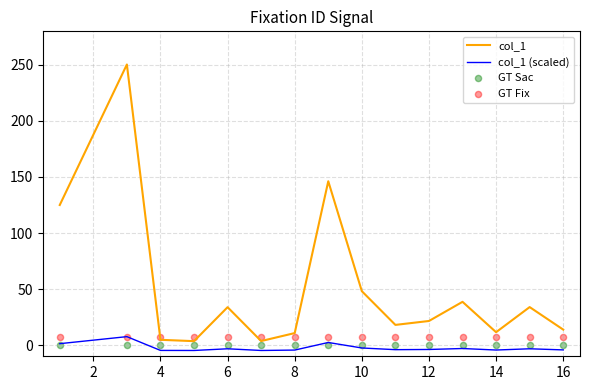

At how many categories does at least one series exceed 12?

10